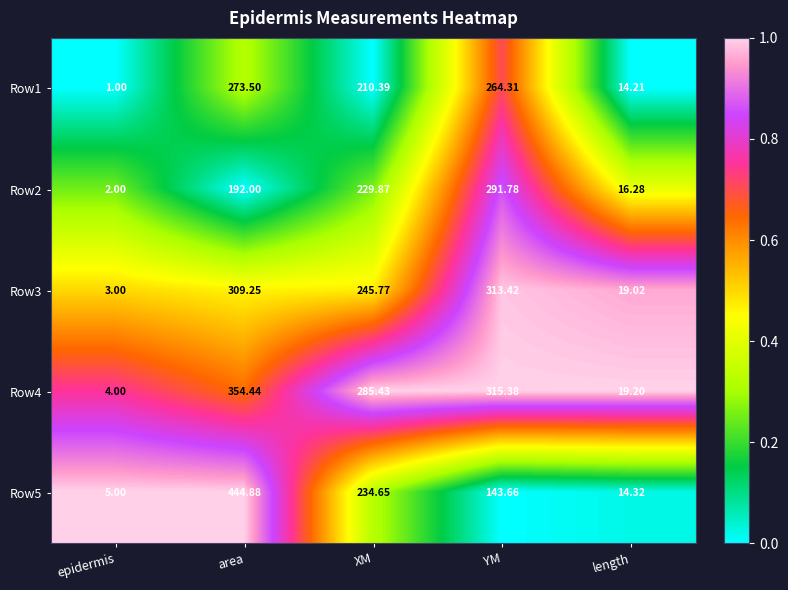

Rank the series at area from highest to lowest value.

Row5, Row4, Row3, Row1, Row2